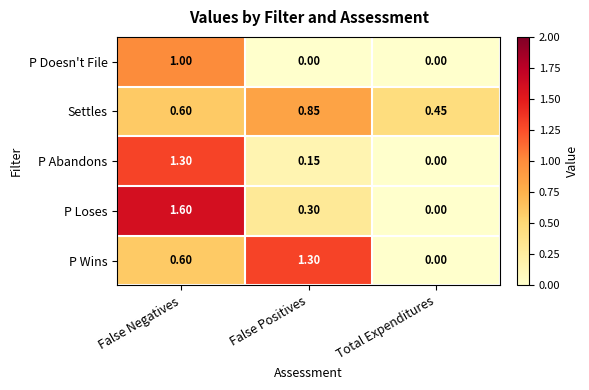

At which label is P Loses closest to 0?

Total Expenditures